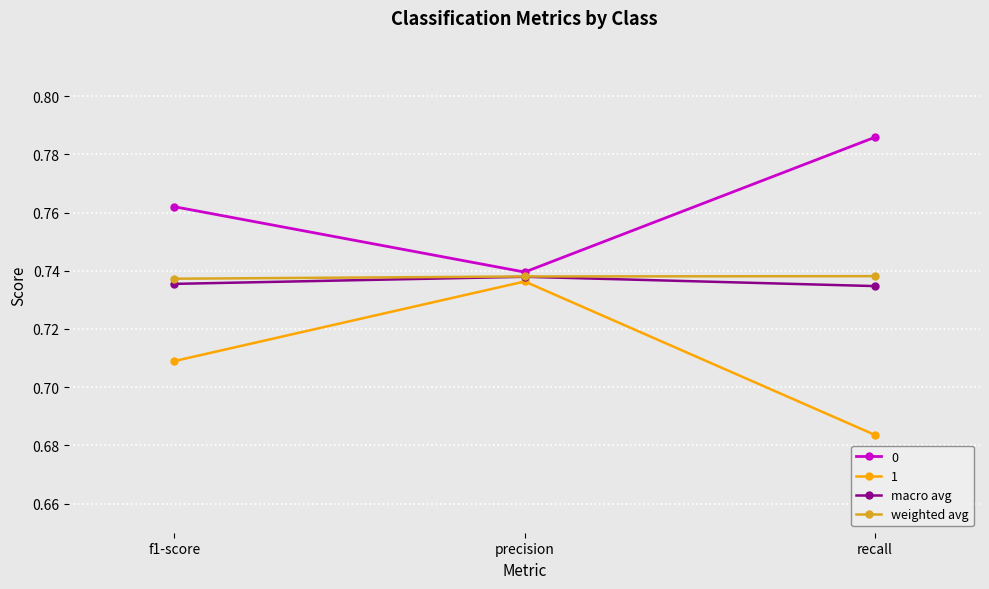

What is the sum of all macro avg values?

2.2